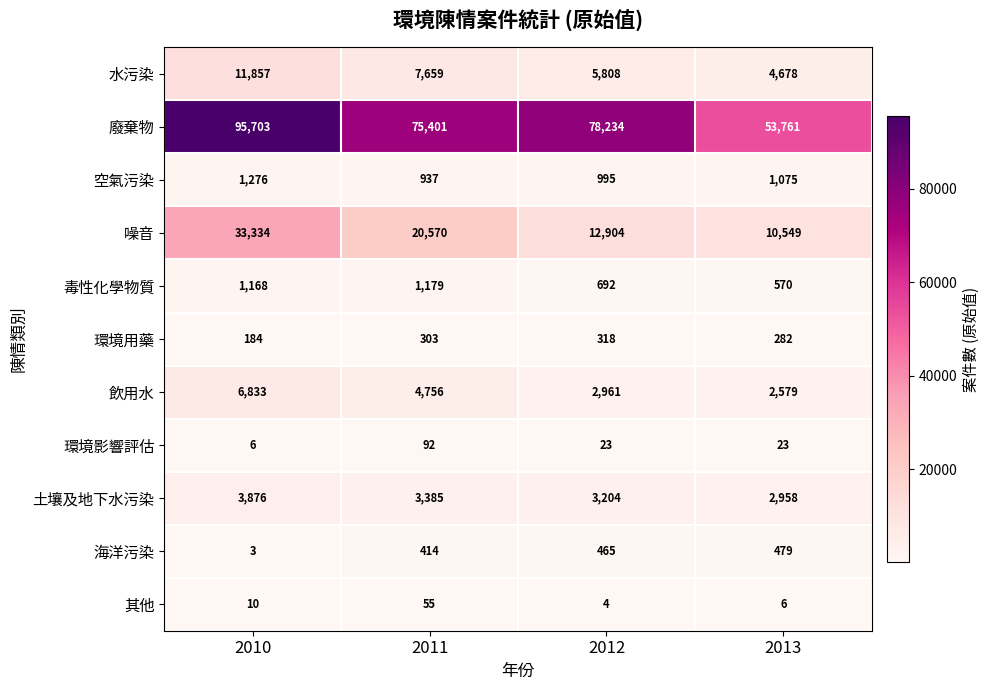

What is the total value across all series at 2010?

154250